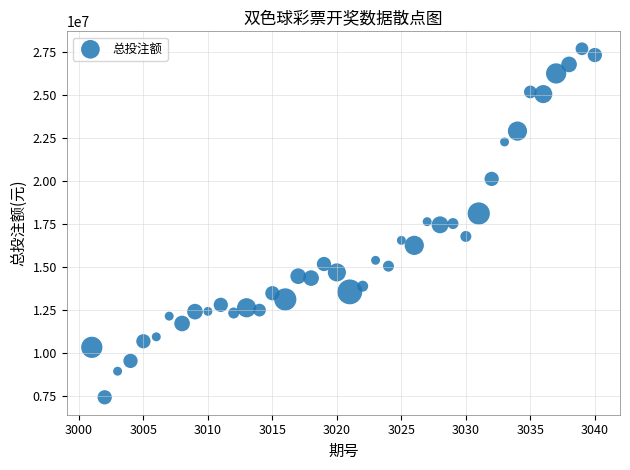

What is the range of X values (max minus min)?

39